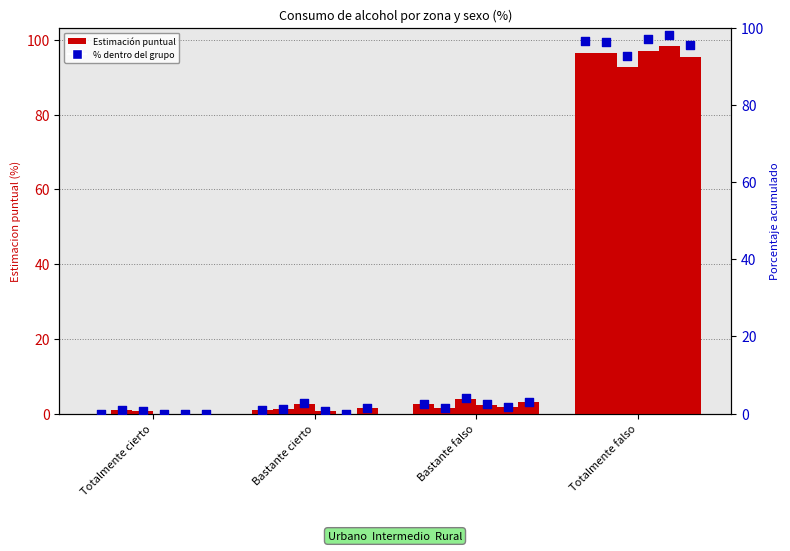

At which category is the sum across all series the highest?

Totalmente falso